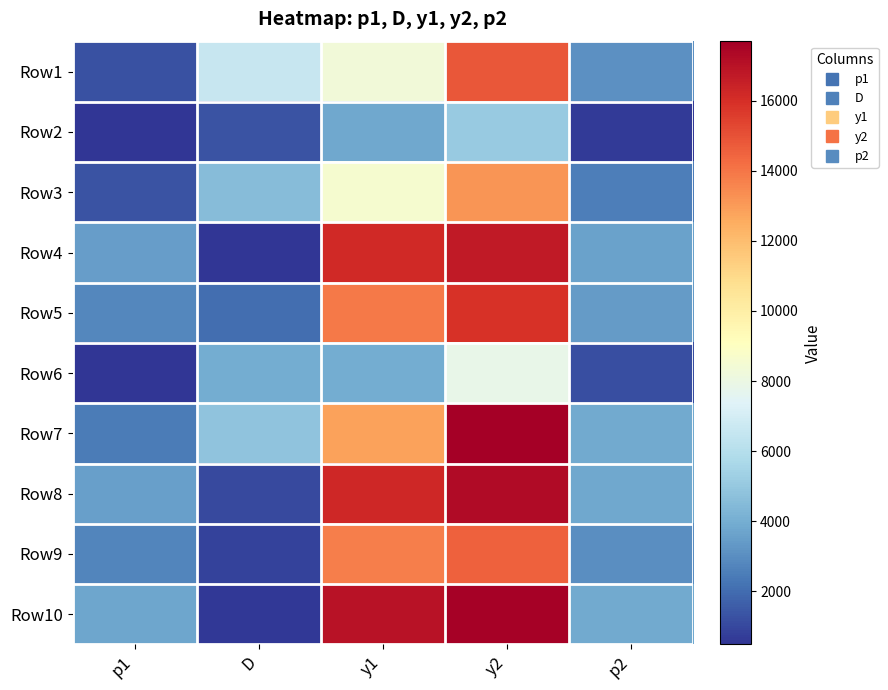

How many distinct data groups are displayed?

10